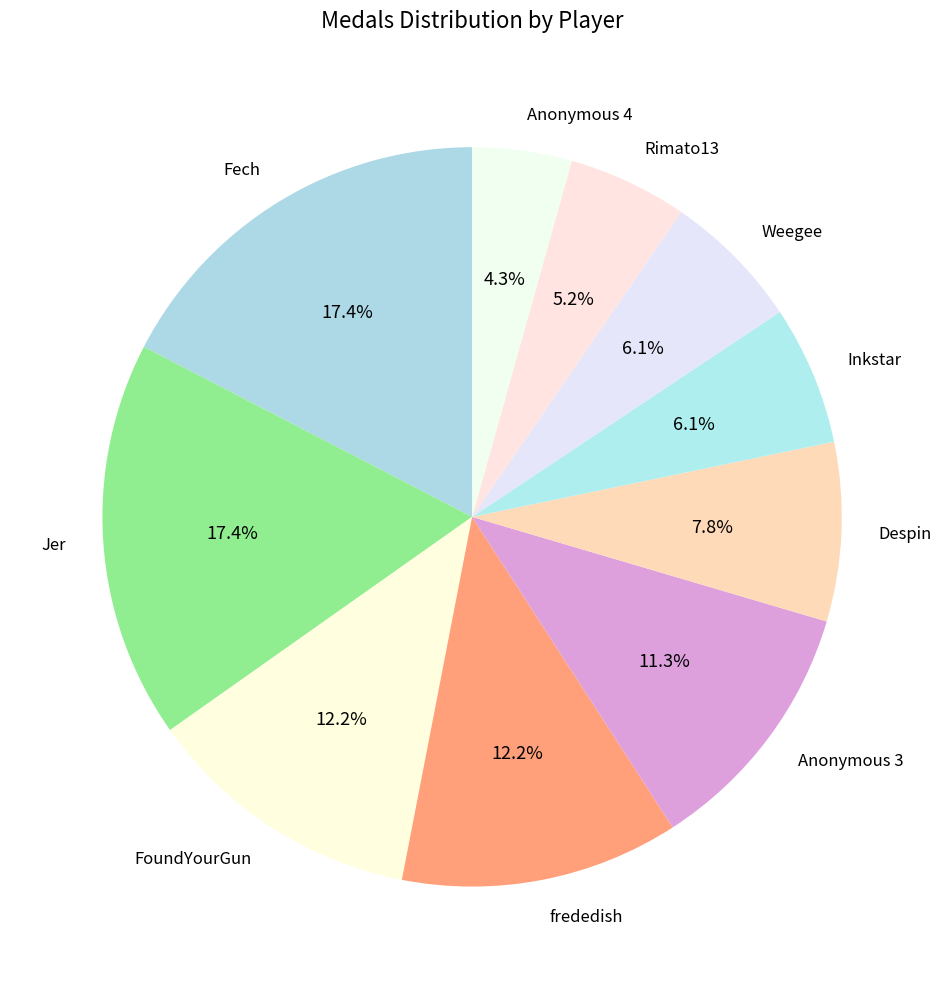

What is the smallest slice in the pie chart?

Anonymous 4